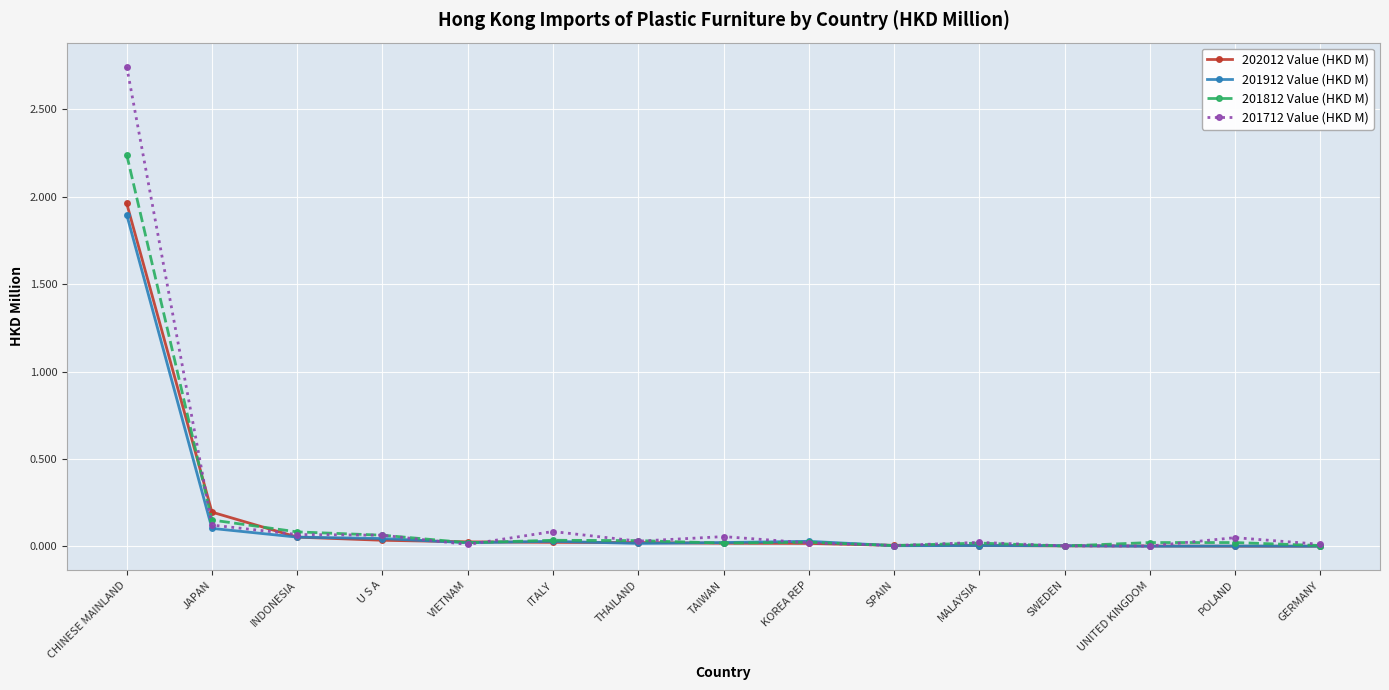

In 201912 Value (HKD M), how many points are lower than both neighbors (excluding endpoints)?

4